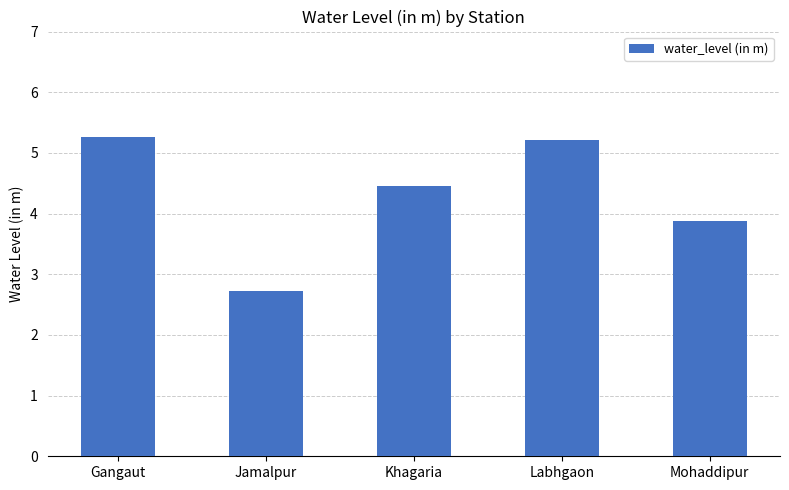

Reading left to right, extract all data points from this chart.

5.3	2.7	4.5	5.2	3.9